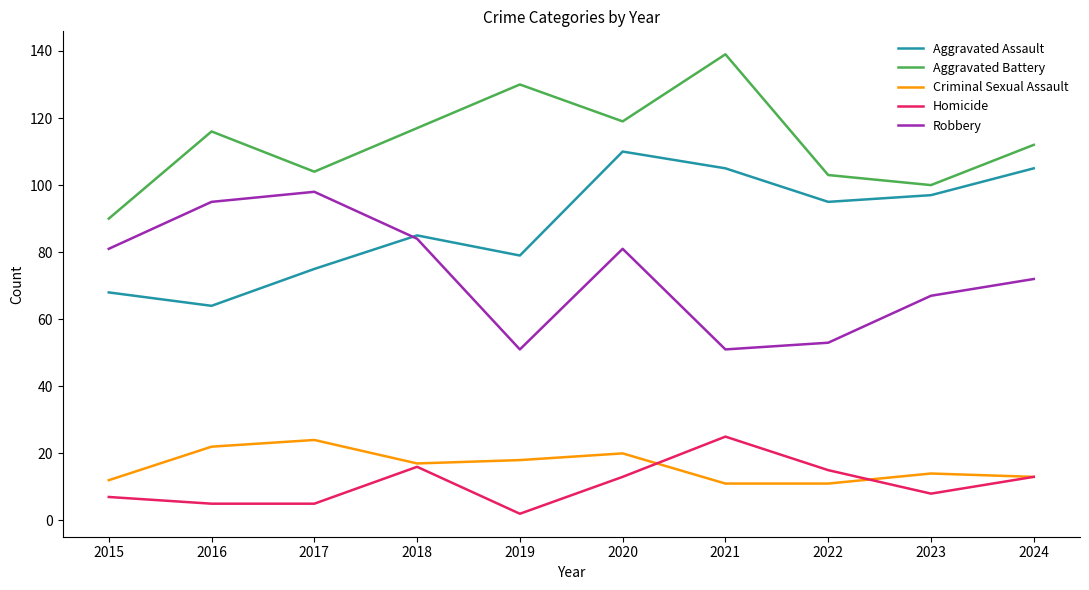

How many times do Robbery and Aggravated Assault cross each other?

1